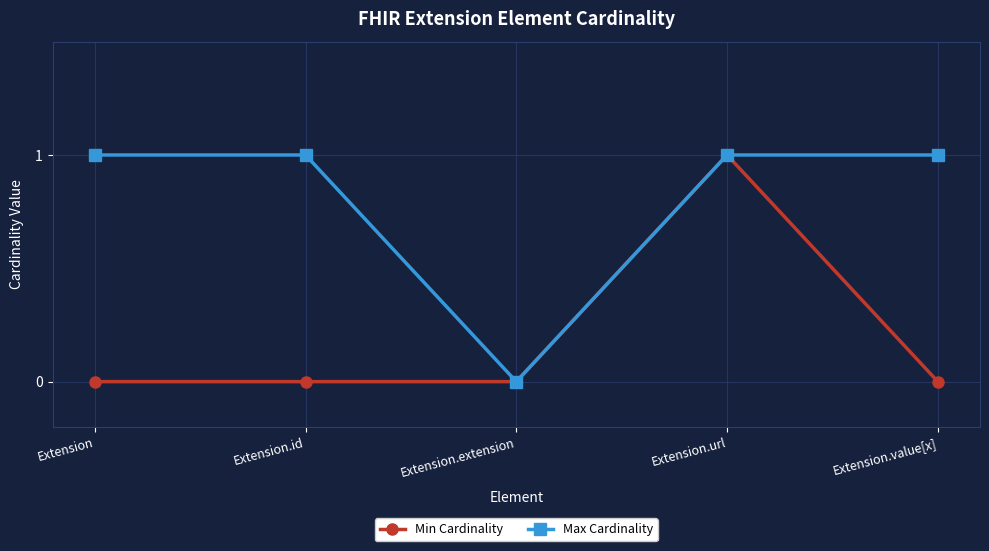

The Max Cardinality series shows 1 at Extension.id. True or false?

True